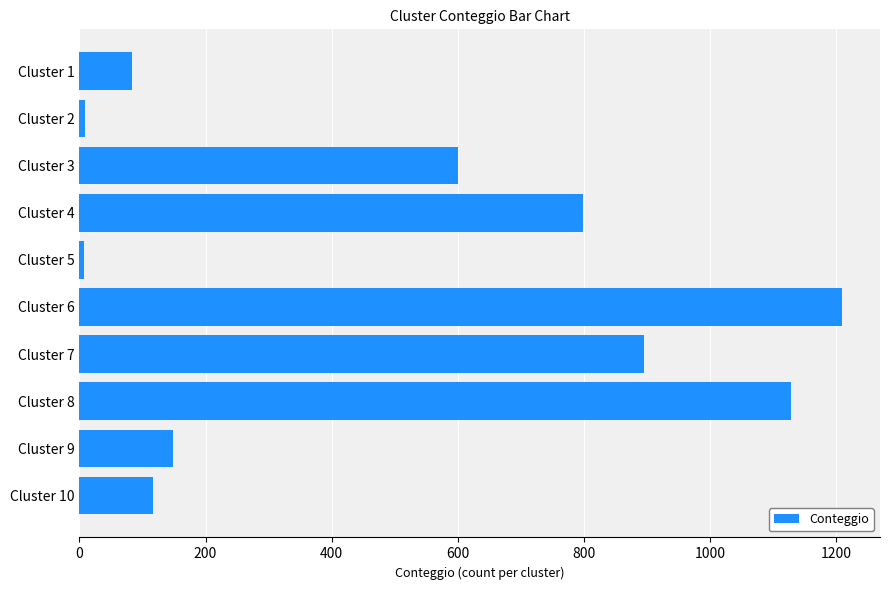

Is it true that the value at Cluster 8 is 299?

False